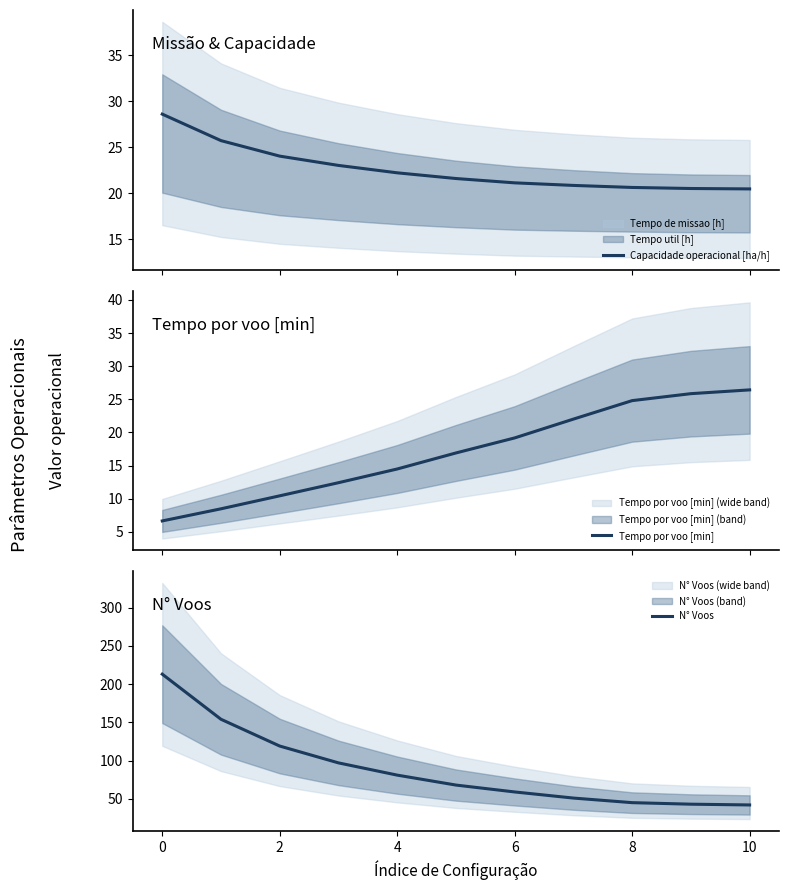

What is the total value across all series at 8?

106.5